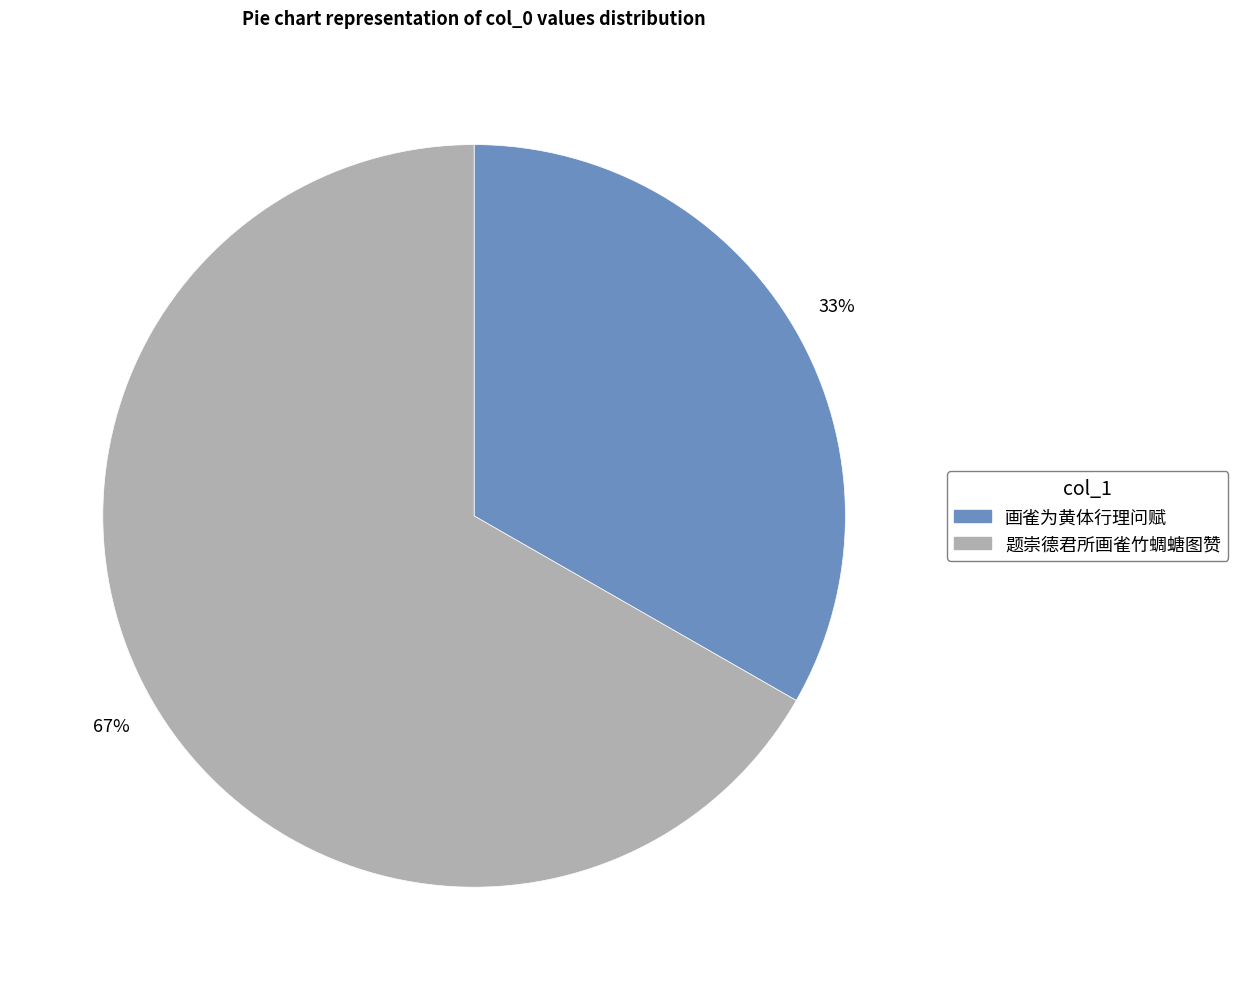

Does any single category account for the majority?

Yes